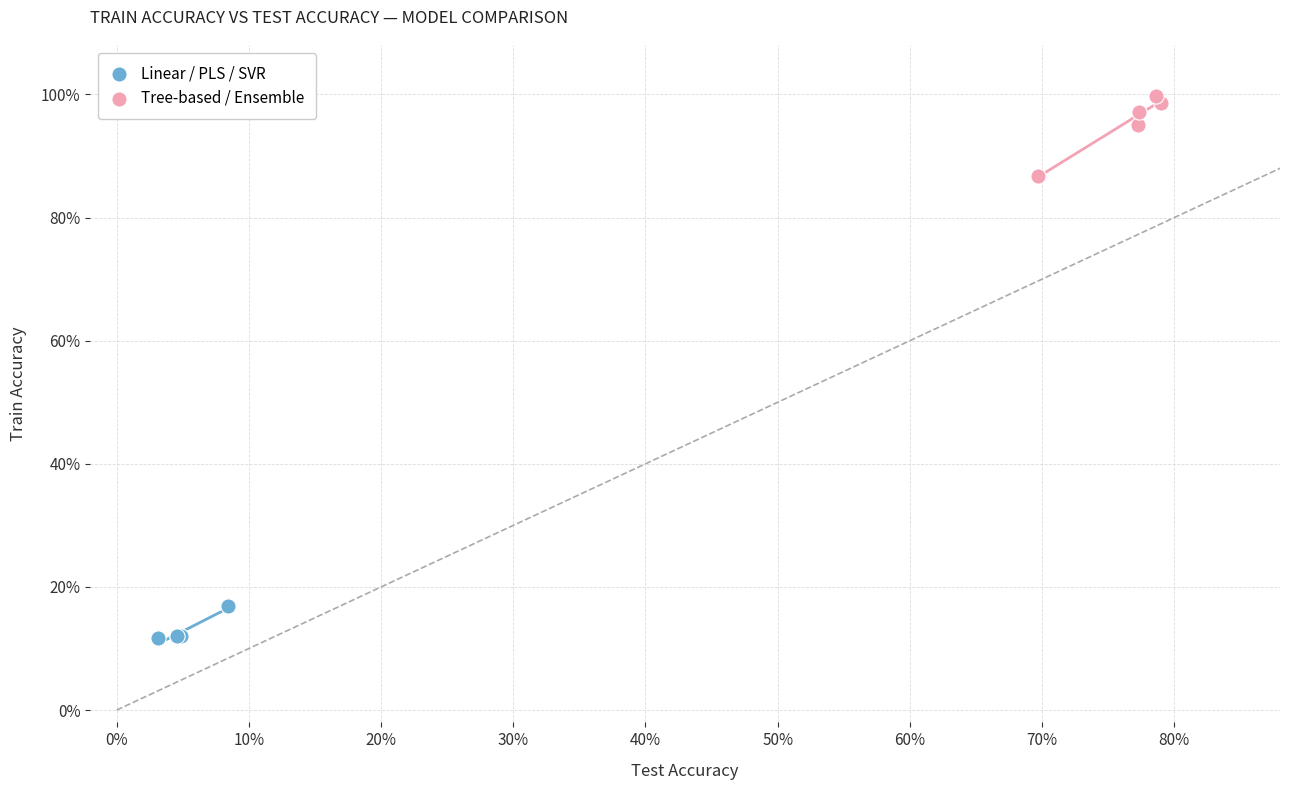

Which series contains the highest Y value?

Tree-based / Ensemble